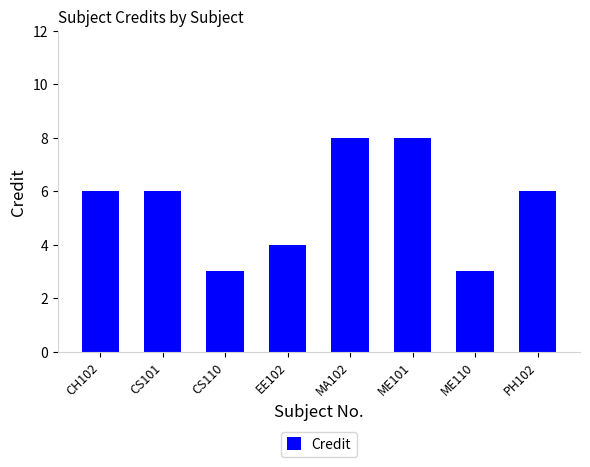

The value at CS101 is 6. True or false?

True